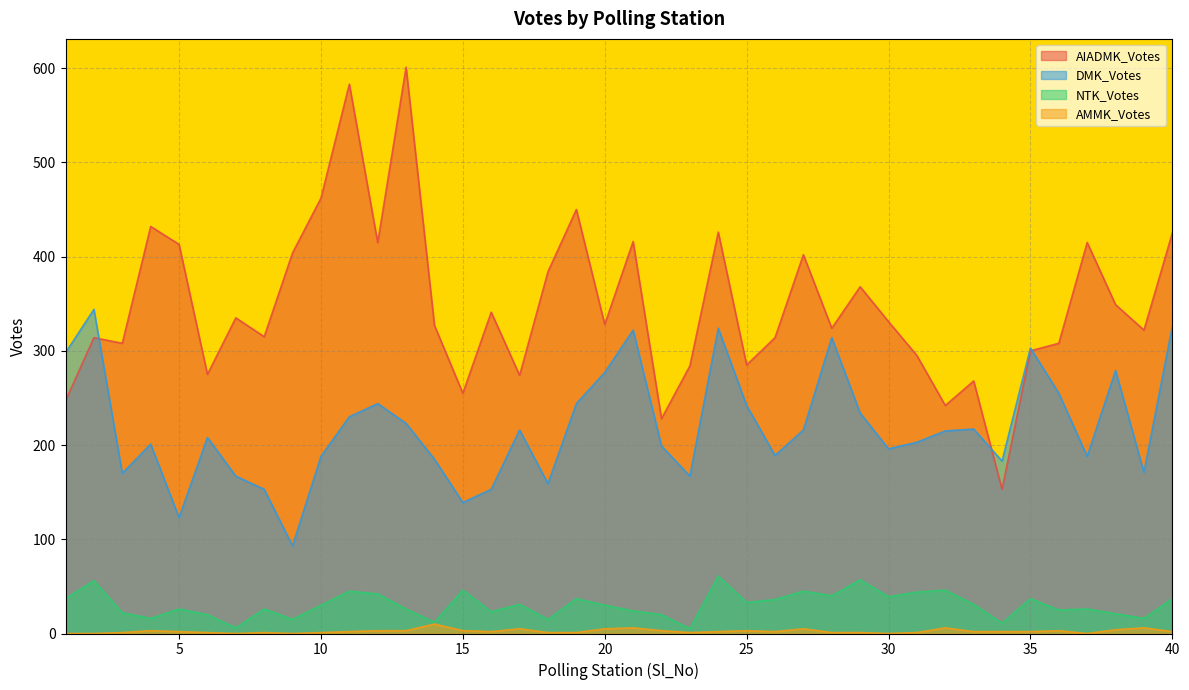

Rank the series by their maximum value, from lowest to highest.

AMMK_Votes, NTK_Votes, DMK_Votes, AIADMK_Votes